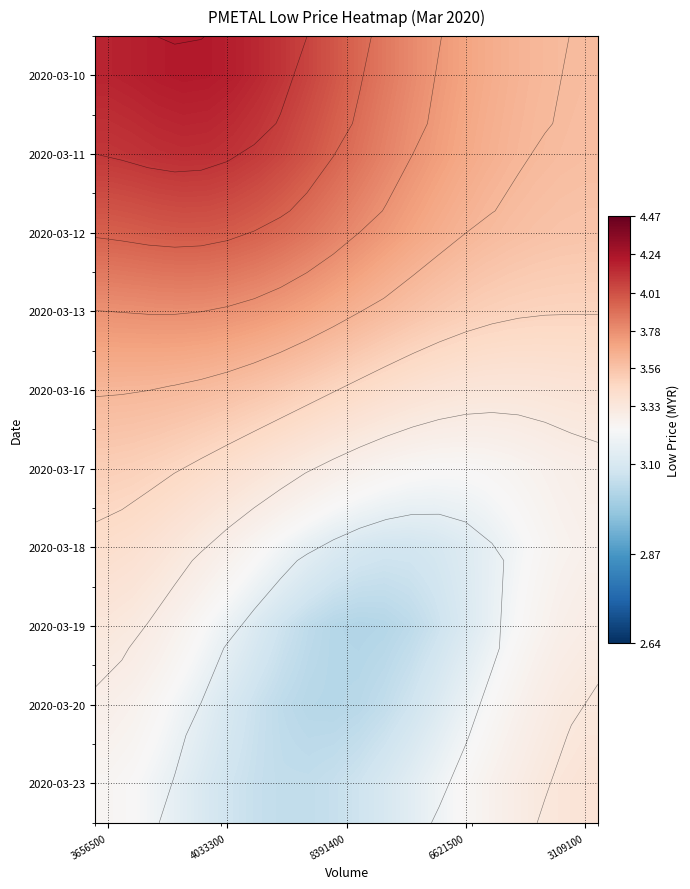

At which category is the sum across all series the highest?

3656500